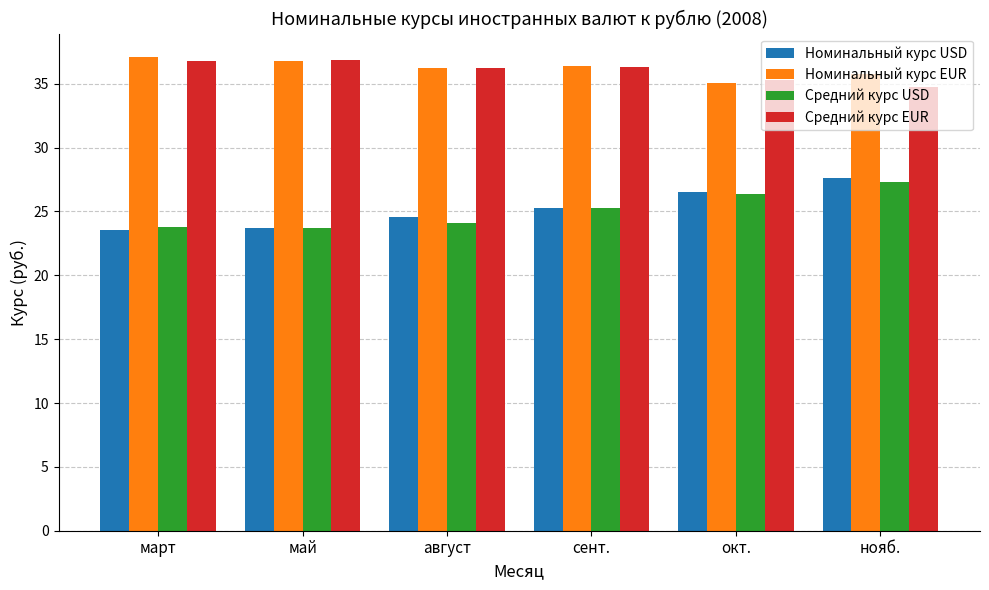

At which label does Средний курс USD first exceed 25?

сент.